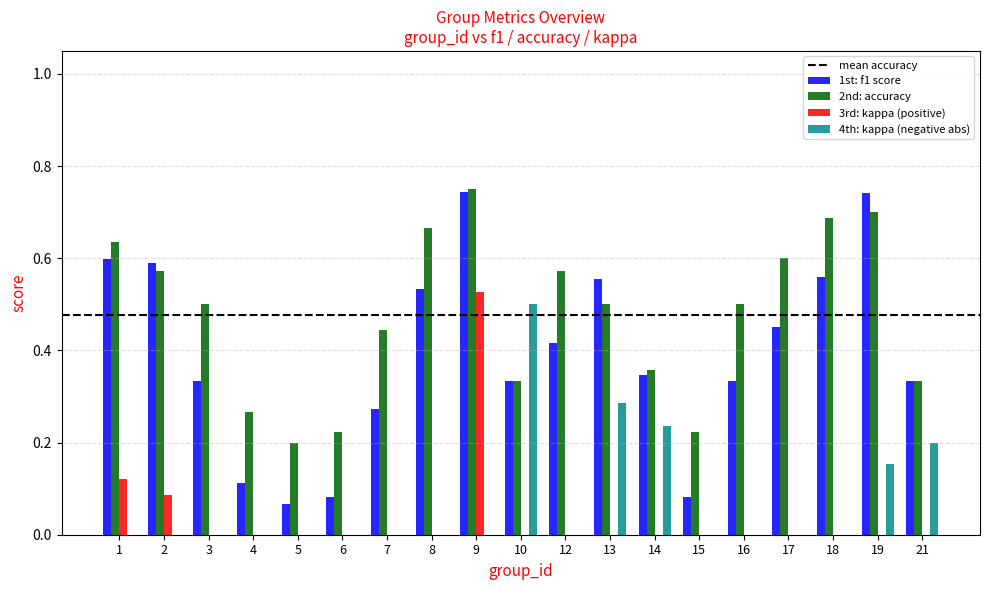

Which category has the highest value in the 3rd: kappa (positive) series?

9